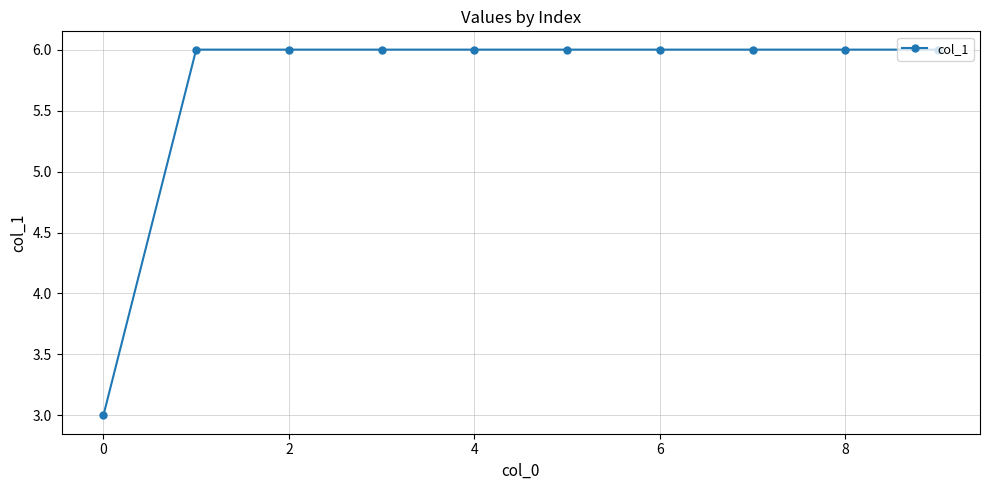

What is the value of the 4th point from the left?

6